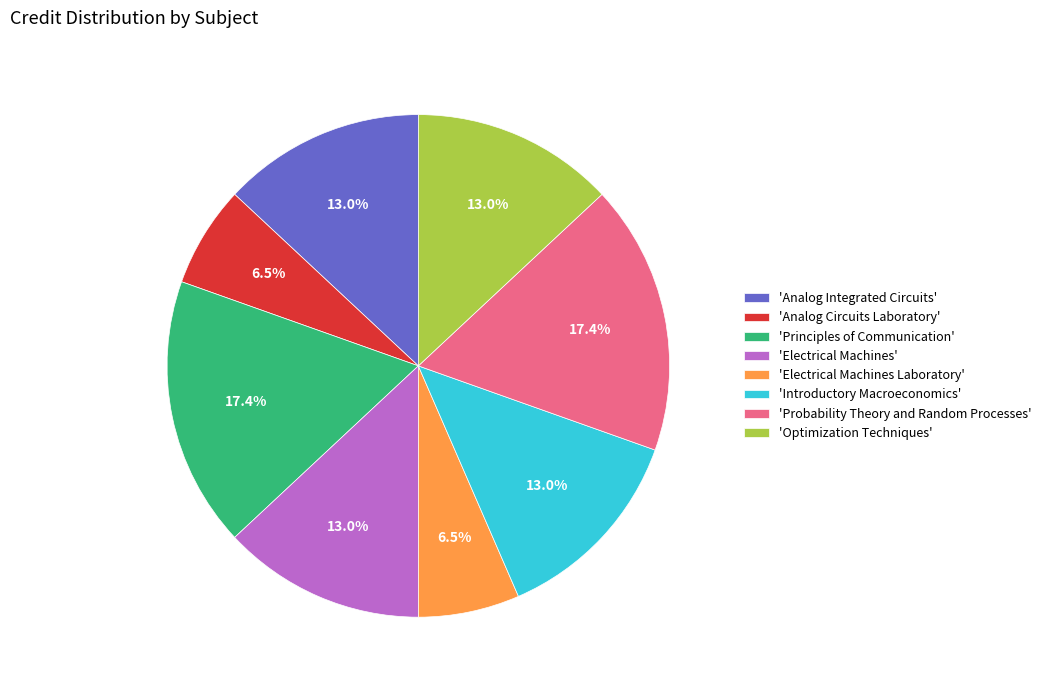

Is there a majority slice in this chart?

No